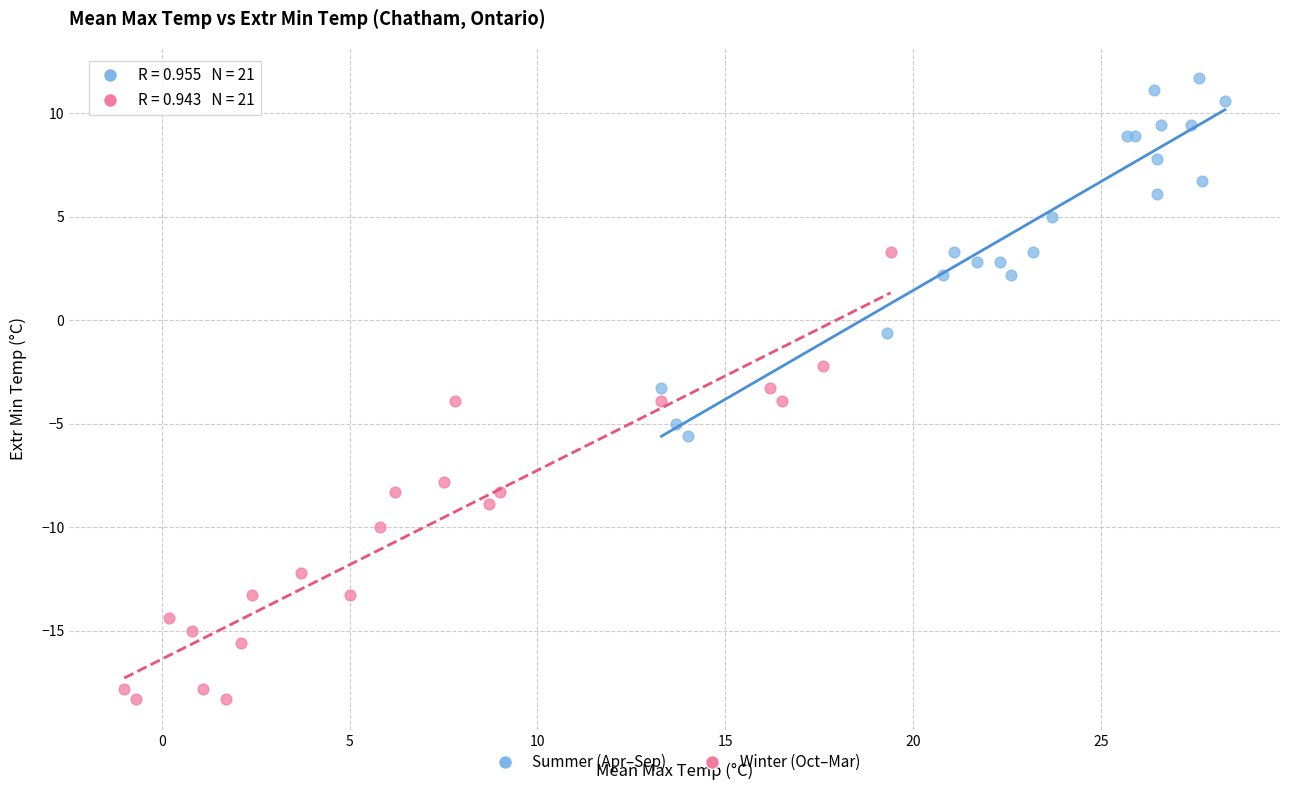

Which series contains the lowest Y value?

Winter (Oct–Mar)